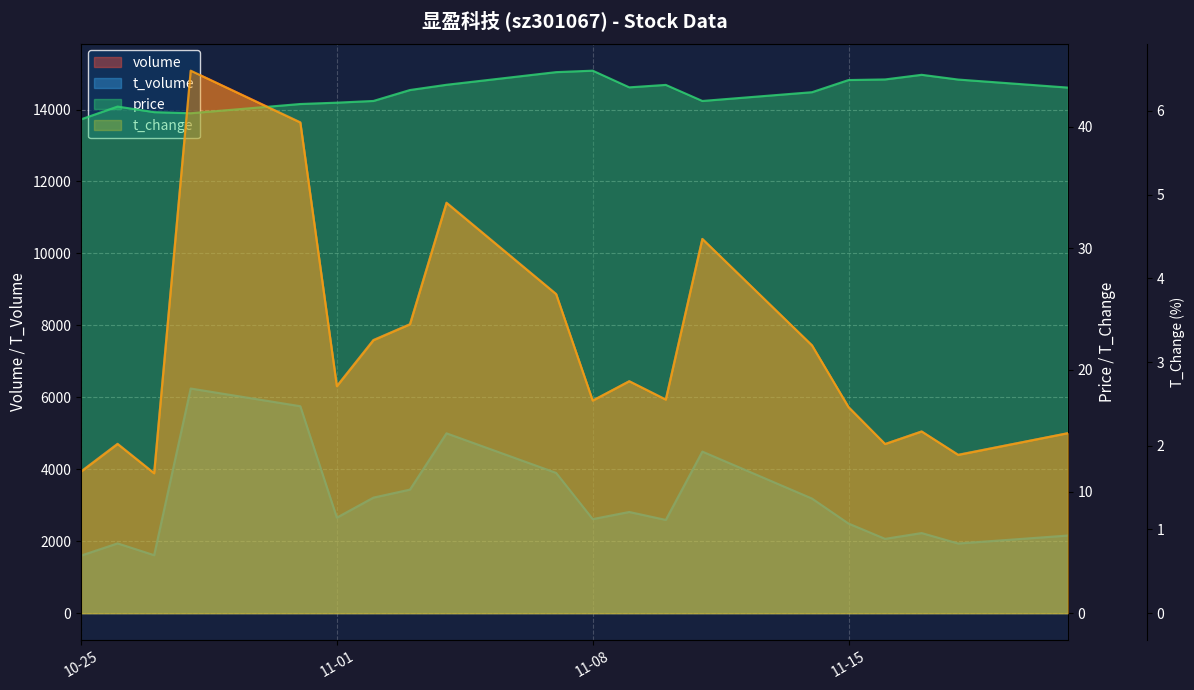

At which category does volume reach its first local valley?

2022-10-27